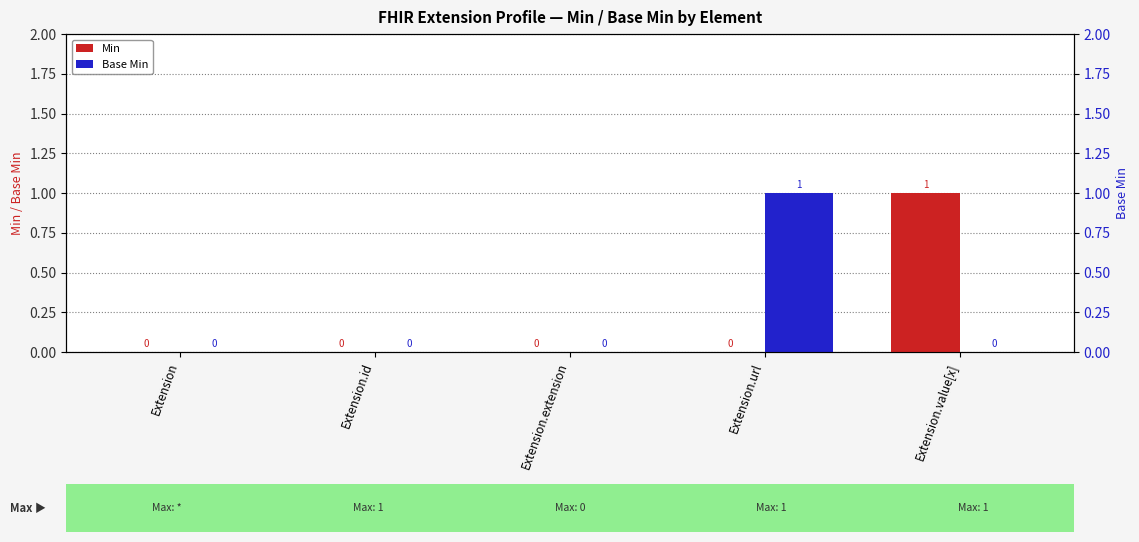

What is the sum of the Min values at Extension.value[x] and Extension?

1